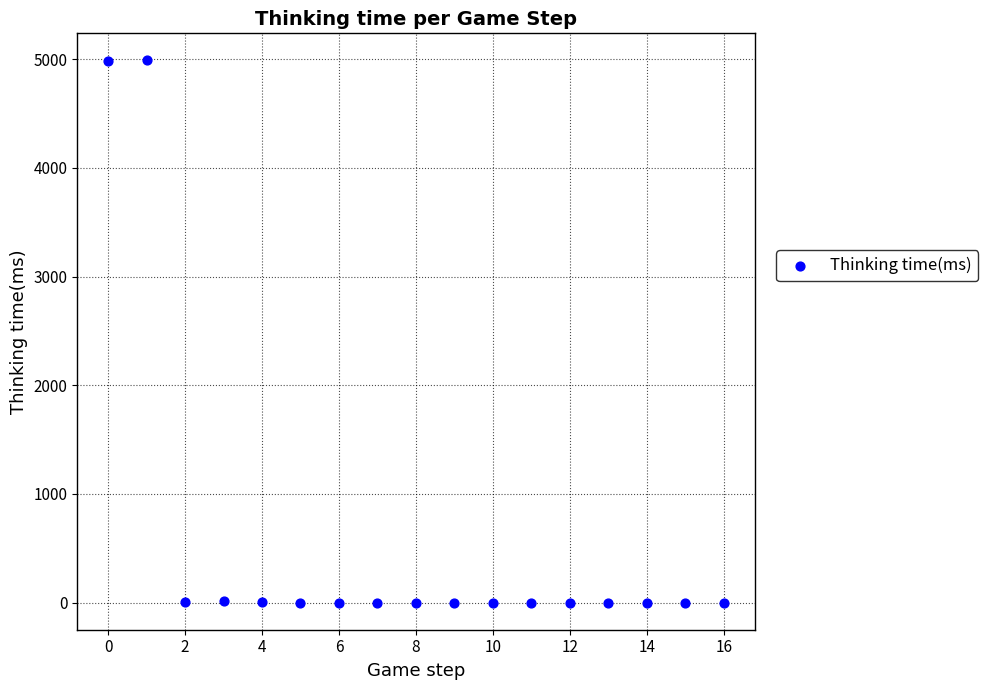

What is the range of Y values (max minus min)?

4989